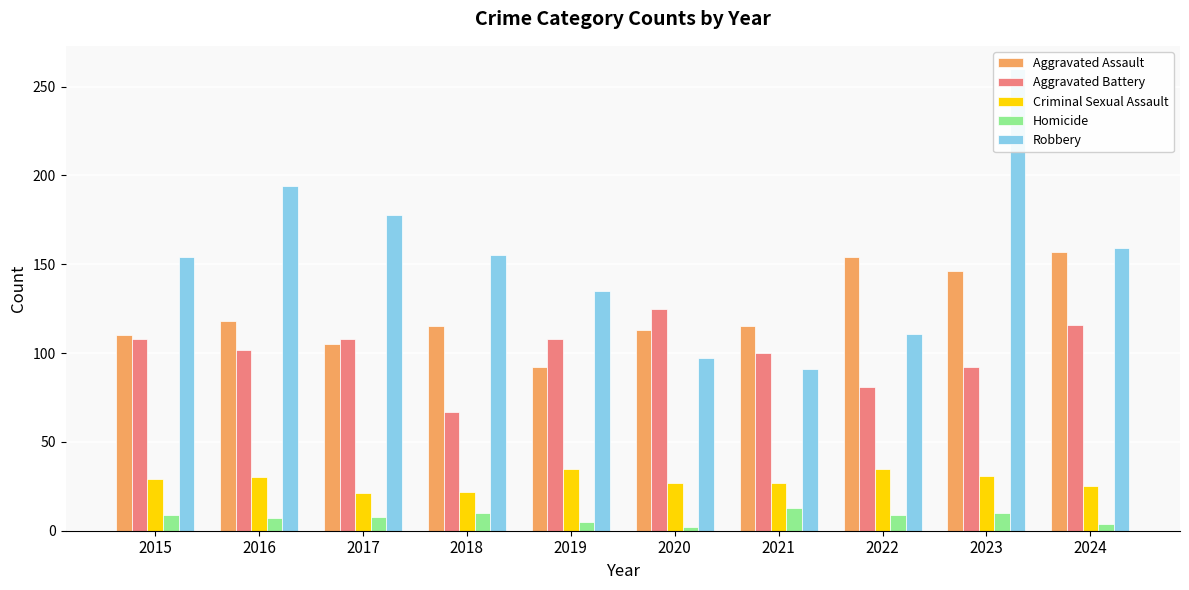

At which label is Homicide closest to 7?

2016